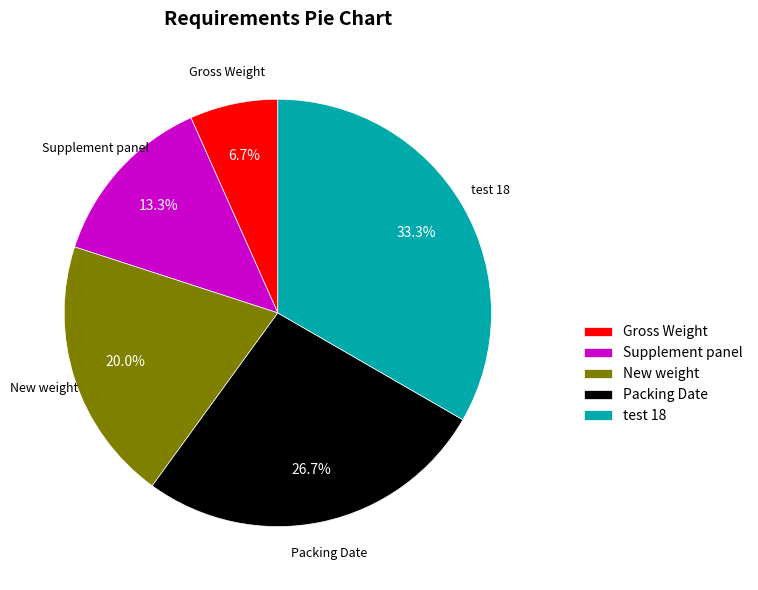

To the nearest percent, what percentage of the pie is test 18?

33%